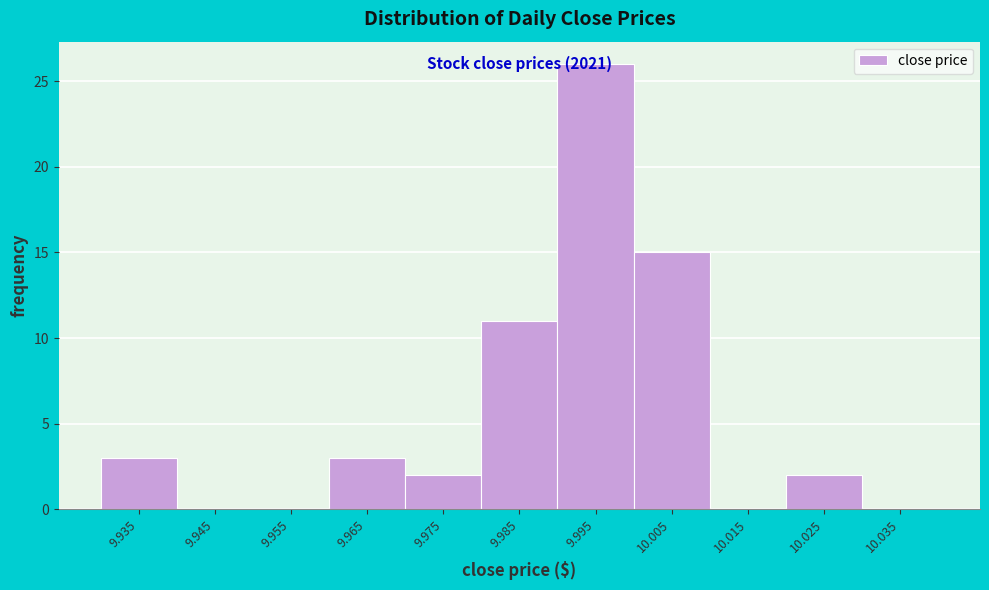

True or false: the data shows 0 at 9.955.

True